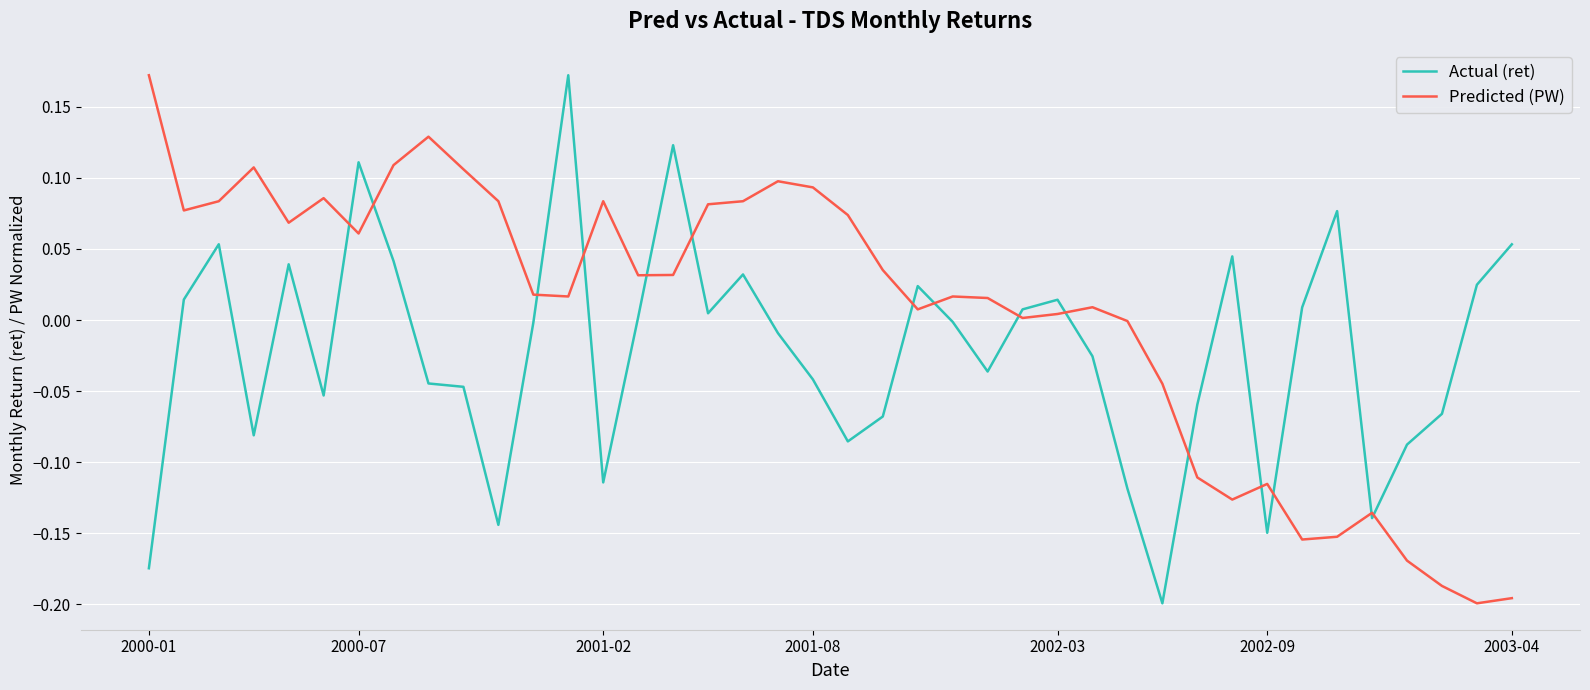

Which series has the largest total across all categories?

Predicted (PW)